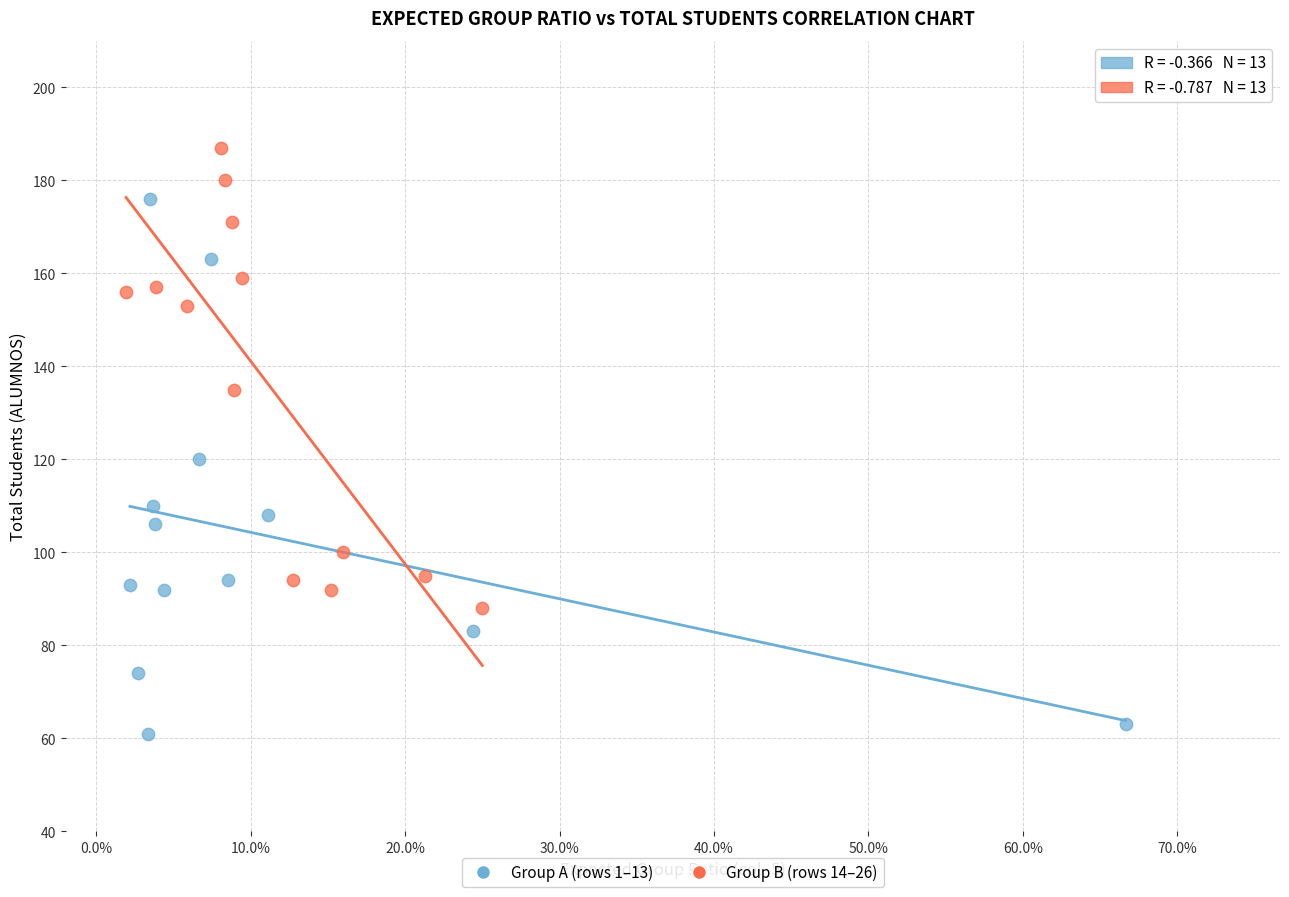

Which series contains the lowest Y value?

Group A (rows 1–13)